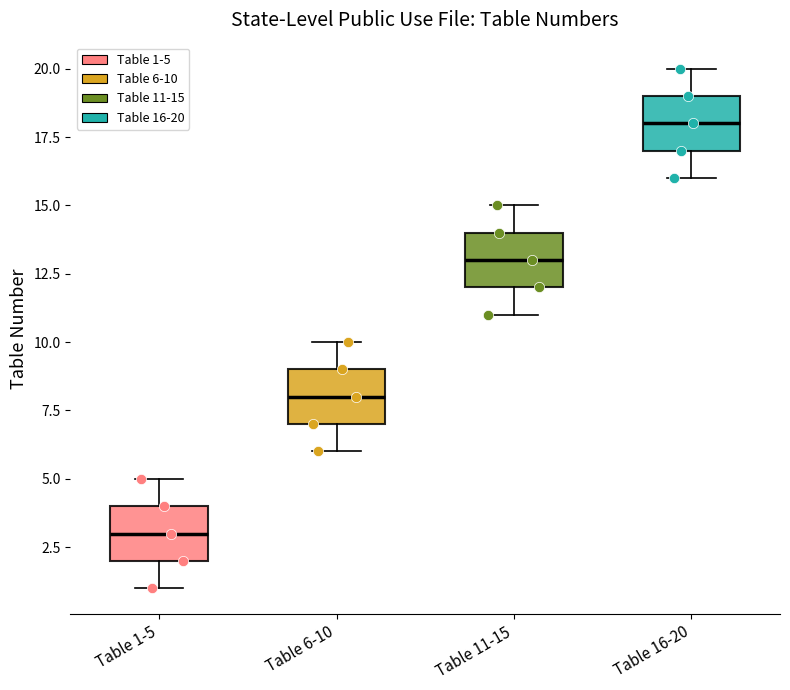

Where does the lower whisker of the box for Table 16-20 end on the y-axis? The values are not printed on the chart, so give them approximately, as read against the axis.

16